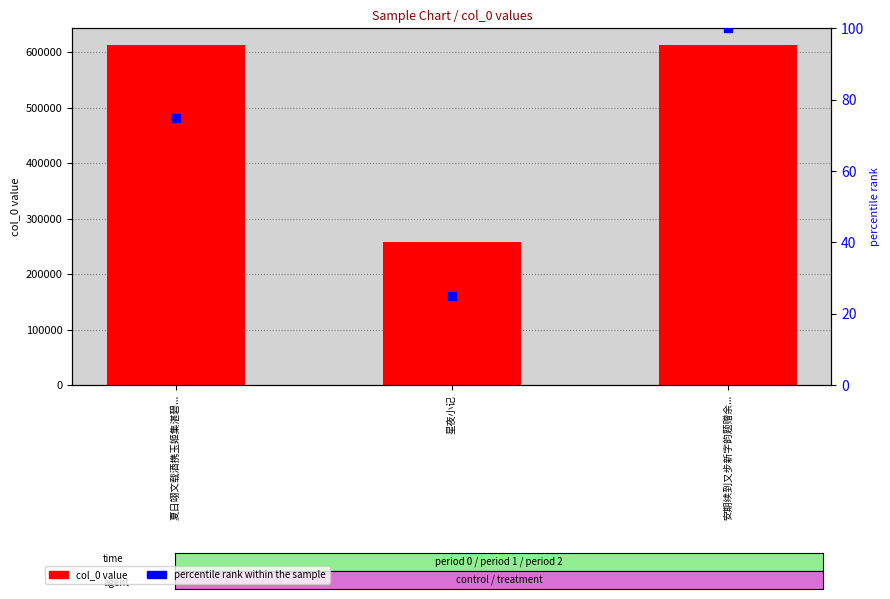

Which series has the widest spread of Y values?

col_0